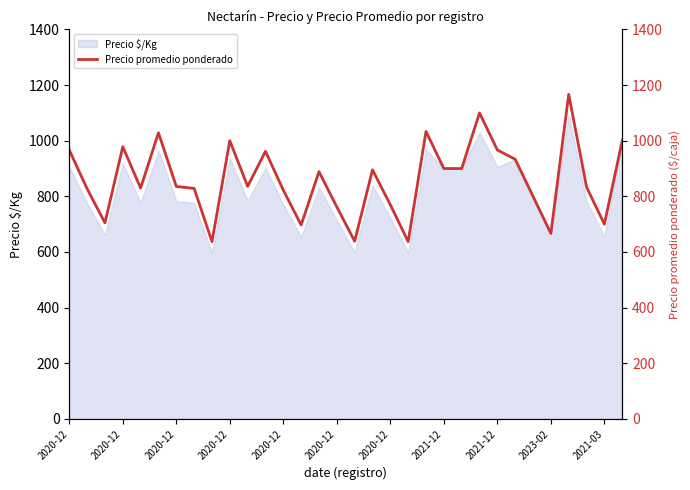

Does the chart display data point markers on the line(s)?

No